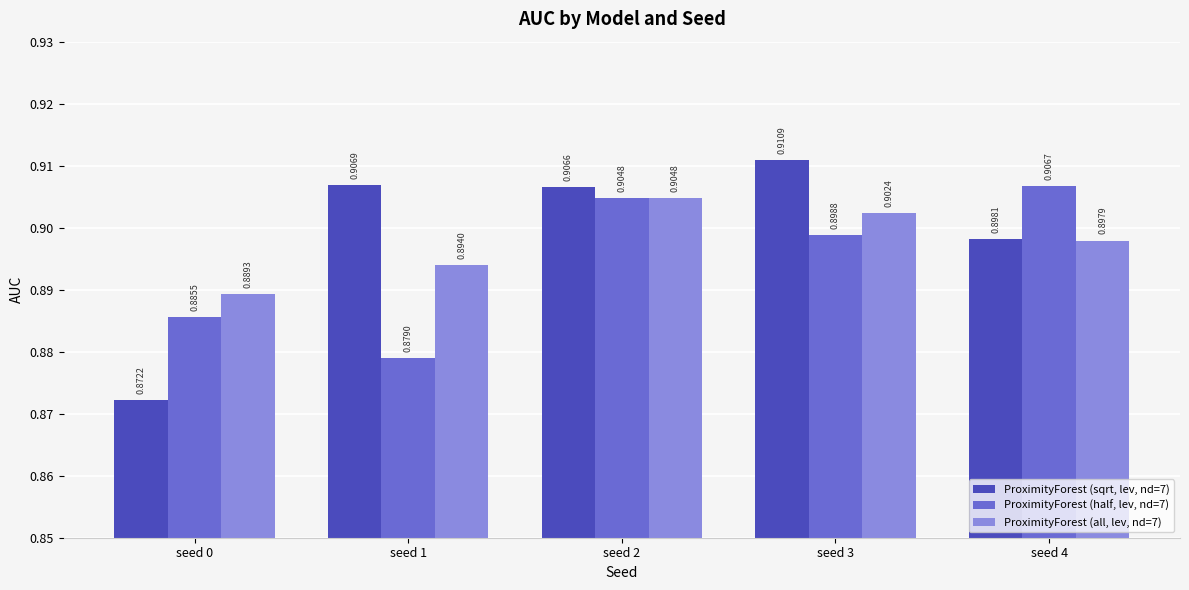

The ProximityForest (half, lev, nd=7) series shows 1.6 at seed 2. True or false?

False